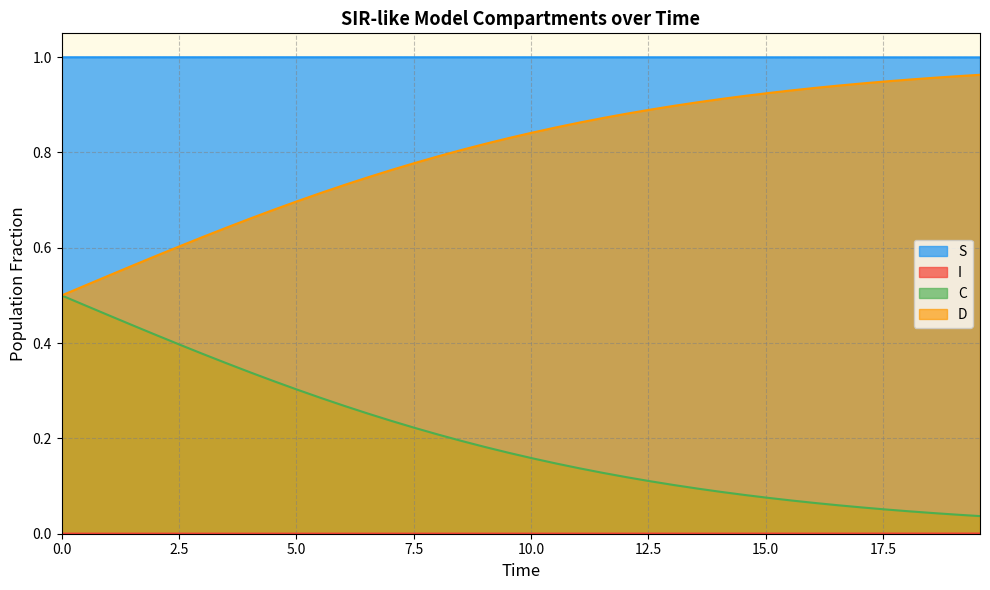

Which series has the largest total across all categories?

S